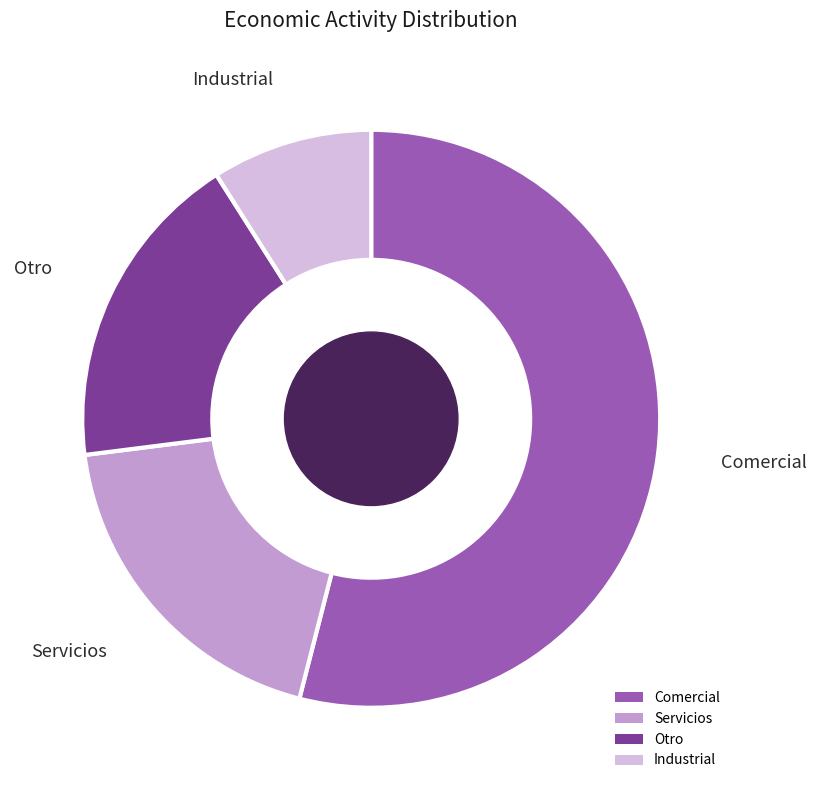

Is there any slice that represents more than half of the pie?

Yes